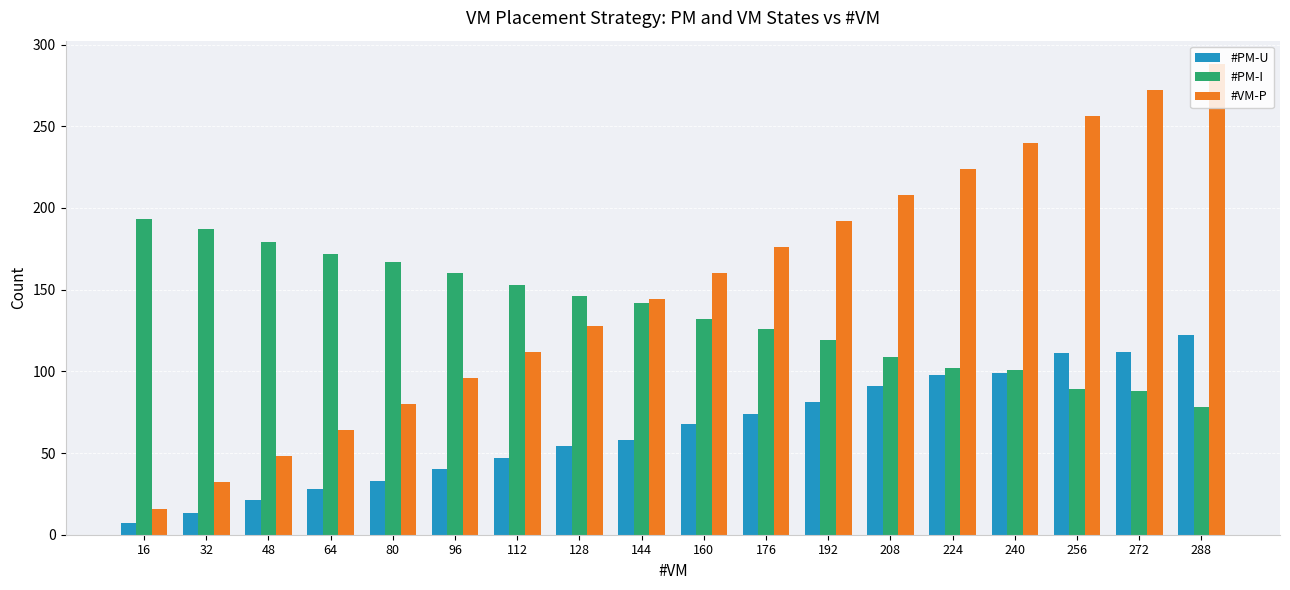

Is it true that #PM-U equals 111 at 256?

True